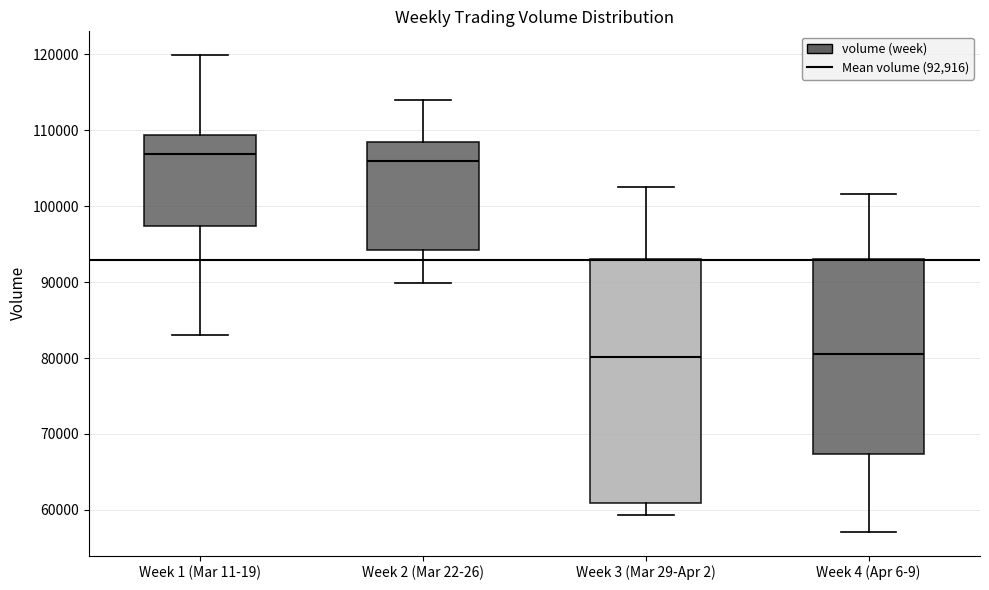

Reading left to right, transcribe this box plot: for each box, give where its median line is, the range the box spans, and where its two whiskers end, as read against the y-axis. The values are not printed on the chart, so give them approximately, as read against the axis.

Week 1 (Mar 11-19): median 107000, box 97000 to 109000, whiskers 83000 to 120000
Week 2 (Mar 22-26): median 106000, box 94000 to 108000, whiskers 90000 to 114000
Week 3 (Mar 29-Apr 2): median 80000, box 61000 to 93000, whiskers 59000 to 102000
Week 4 (Apr 6-9): median 81000, box 67000 to 93000, whiskers 57000 to 102000